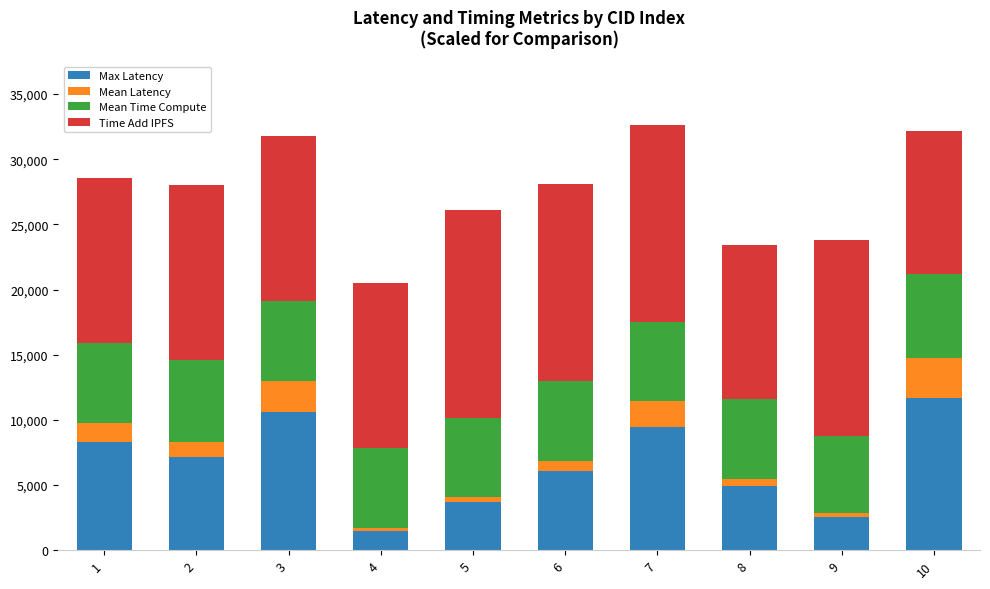

What is the maximum value for Max Latency?

11704.0